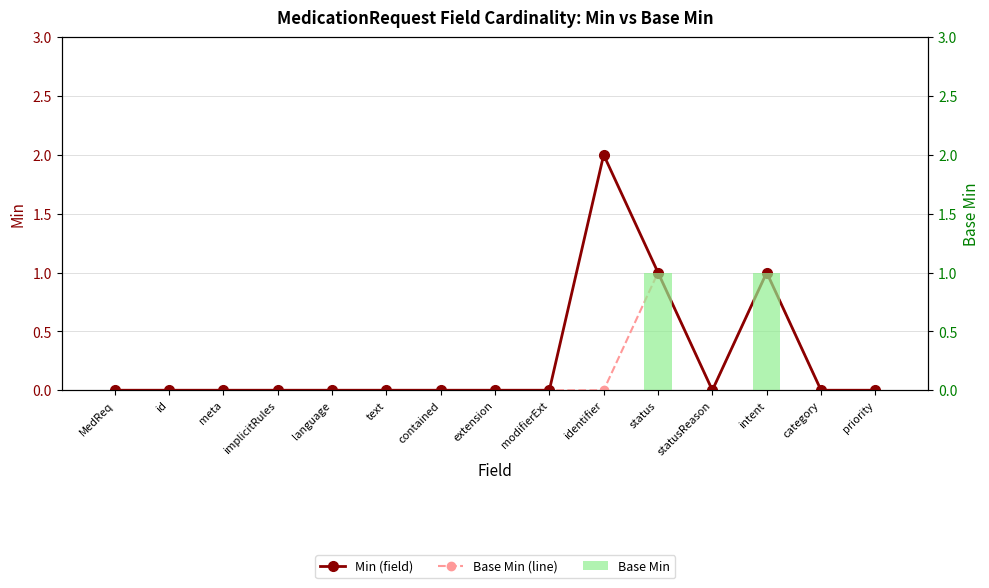

True or false: Min (field) has a value of 1 at statusReason.

False